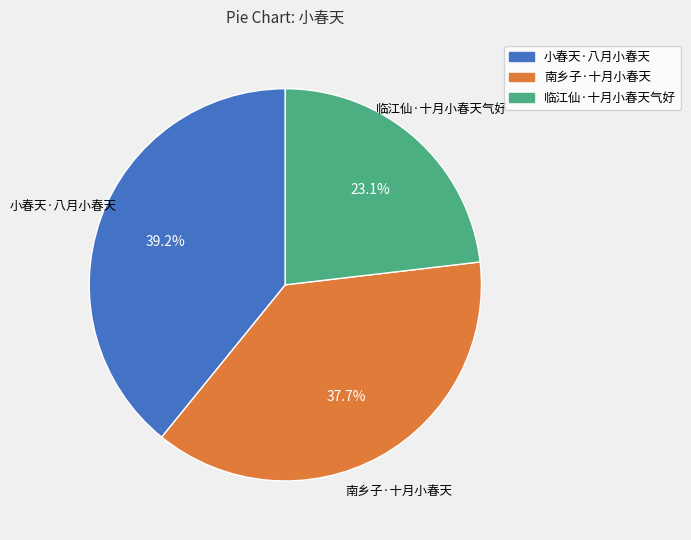

Is it true that 小春天·八月小春天 is 39% of the pie?

True